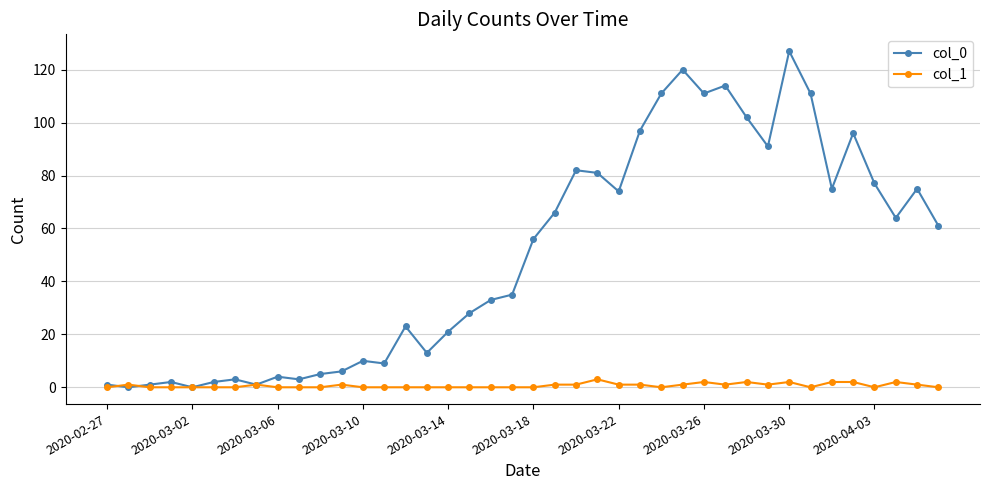

What is the highest value of the col_1 series?

3